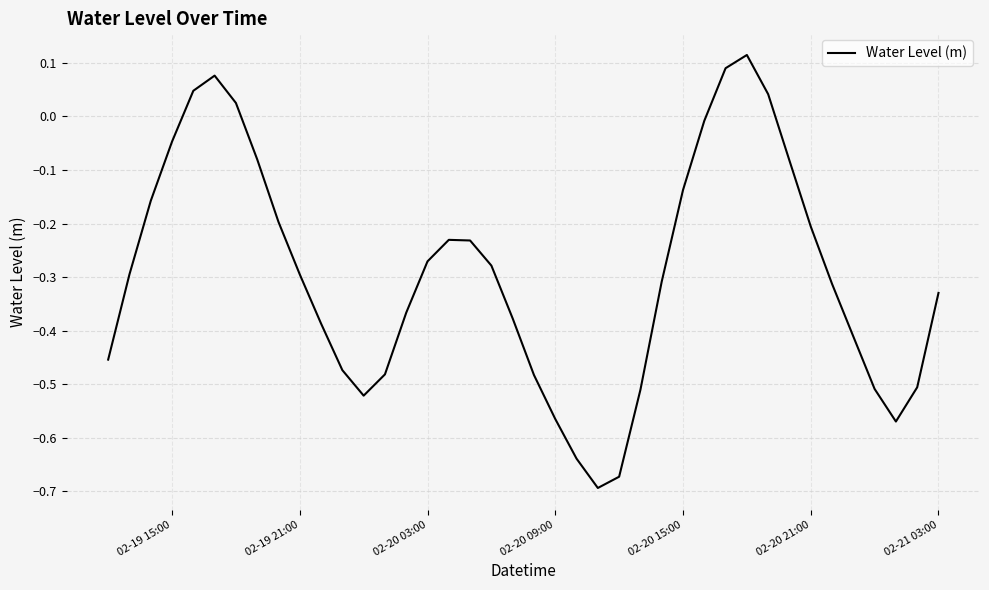

What is the greatest value displayed?

0.1